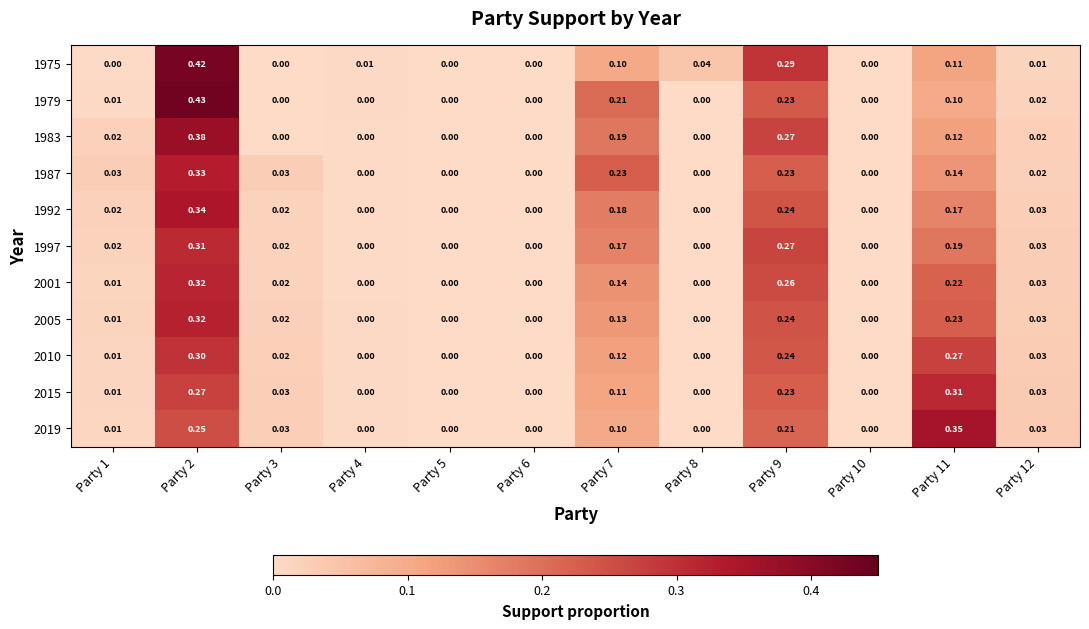

Is the value of 2010 at Party 1 greater than the value of 1983 at Party 2?

No